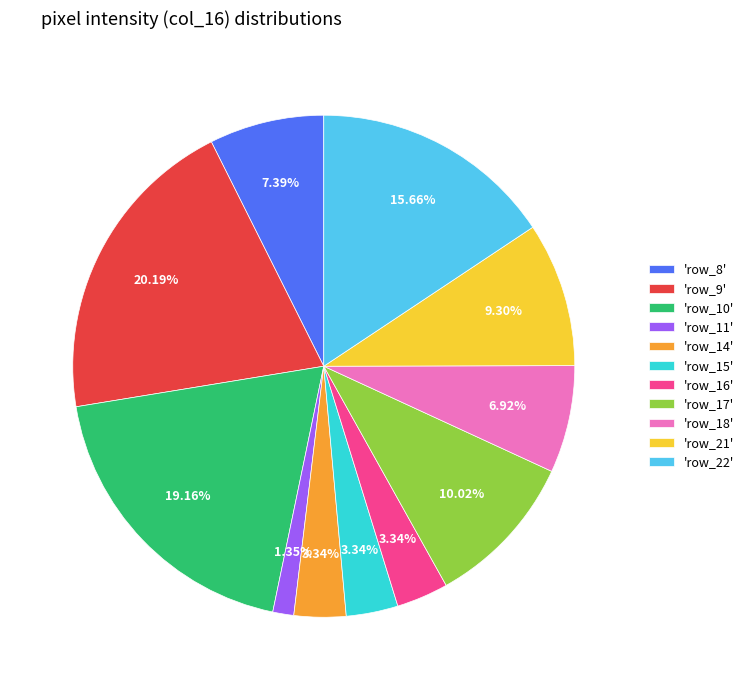

What is the ratio of the value at 'row_15' to the value at 'row_21'?

0.4